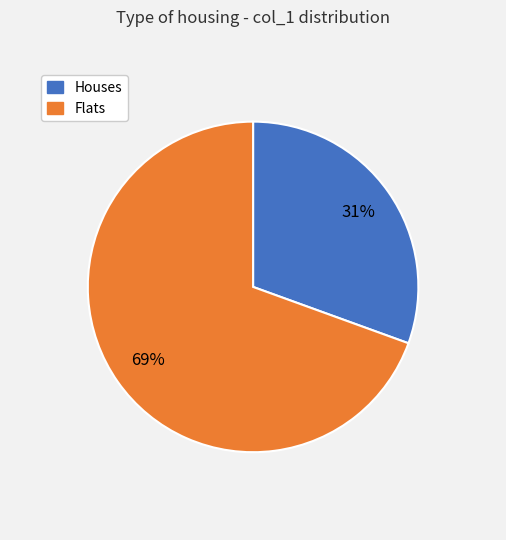

To the nearest percent, what is the average slice percentage?

50%